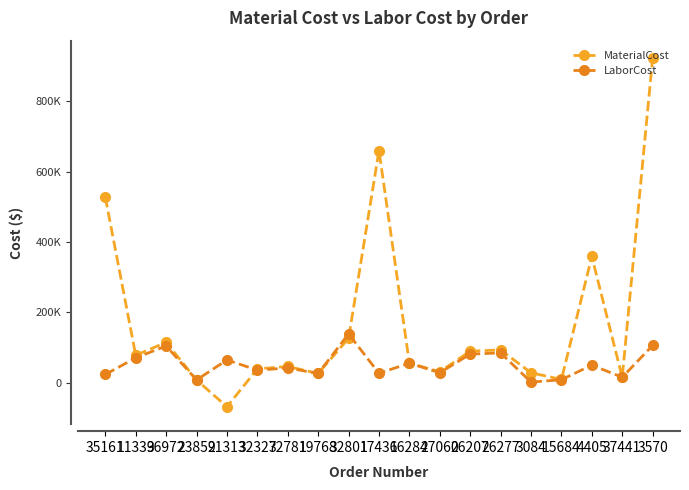

True or false: LaborCost has more than 1 interior local peaks.

True